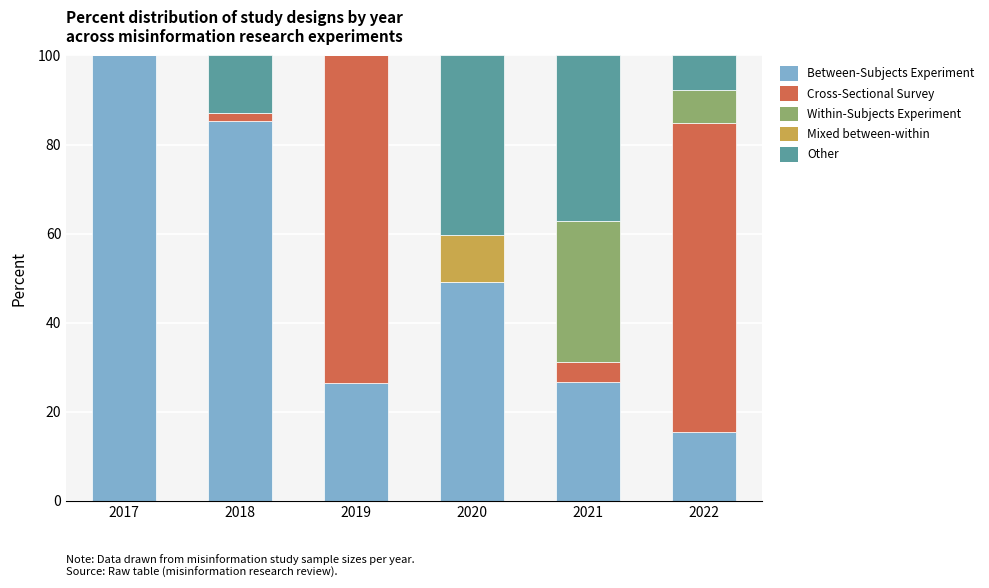

What is the maximum value for Between-Subjects Experiment?

100.0